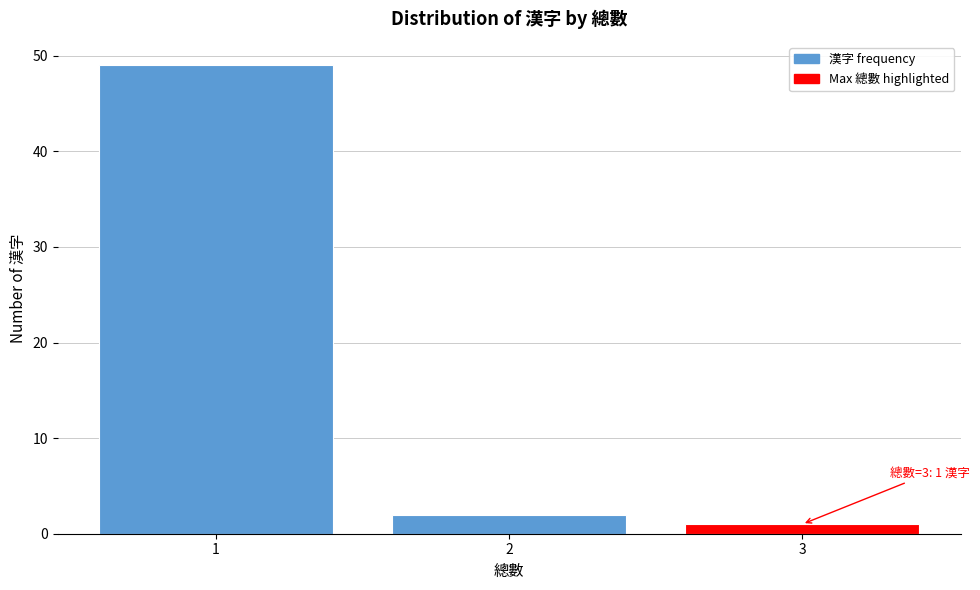

Which range on the x-axis has the tallest bar?

0.5 to 1.5